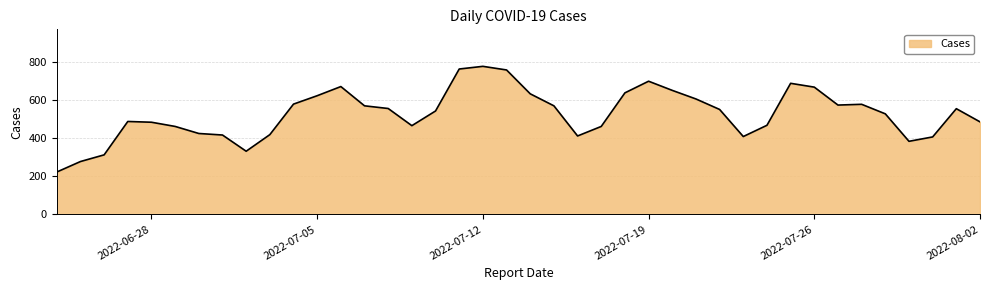

What is the difference between the maximum and minimum values?

554